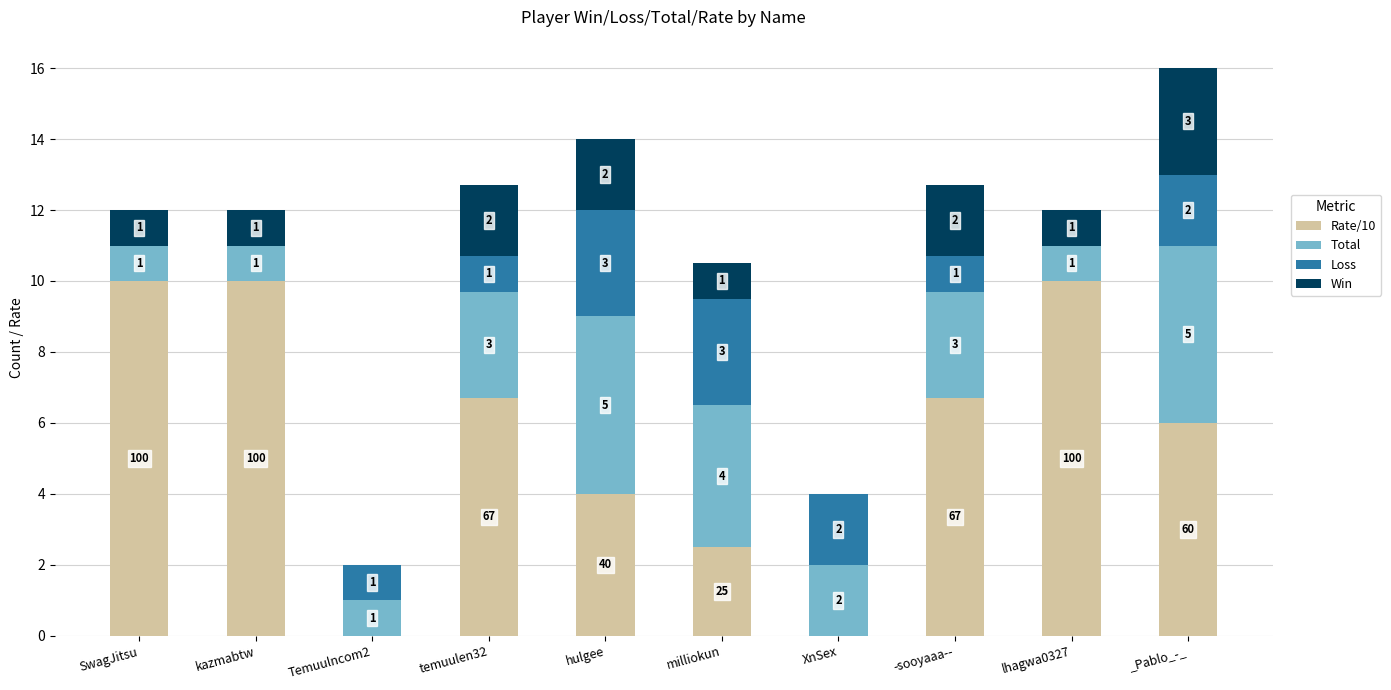

What is the sum of all Rate/10 values?

55.9